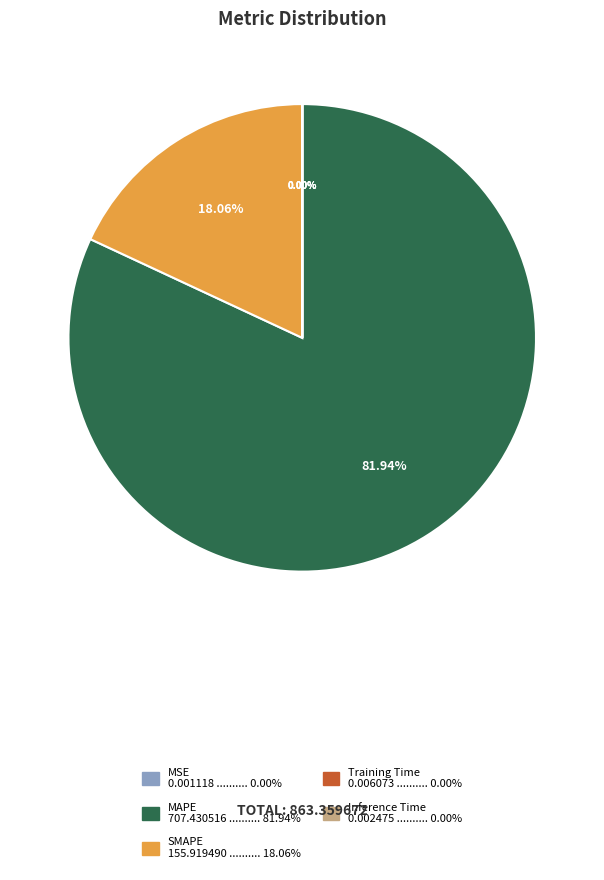

Which slice represents more than half of the pie?

MAPE